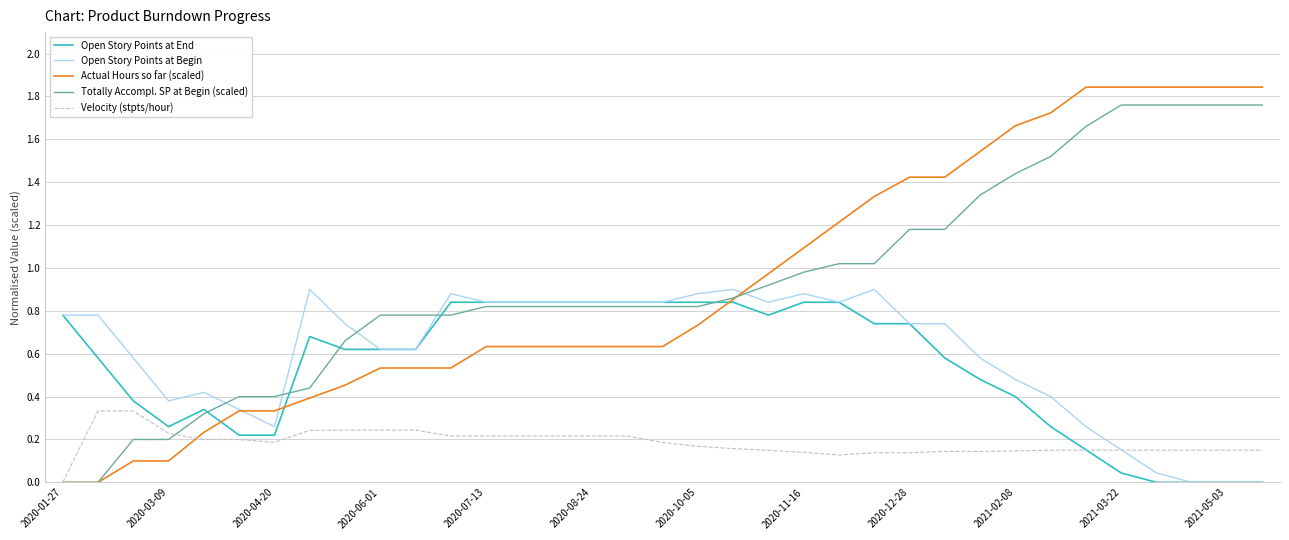

Which series has the widest spread of values?

Actual Hours so far (scaled)